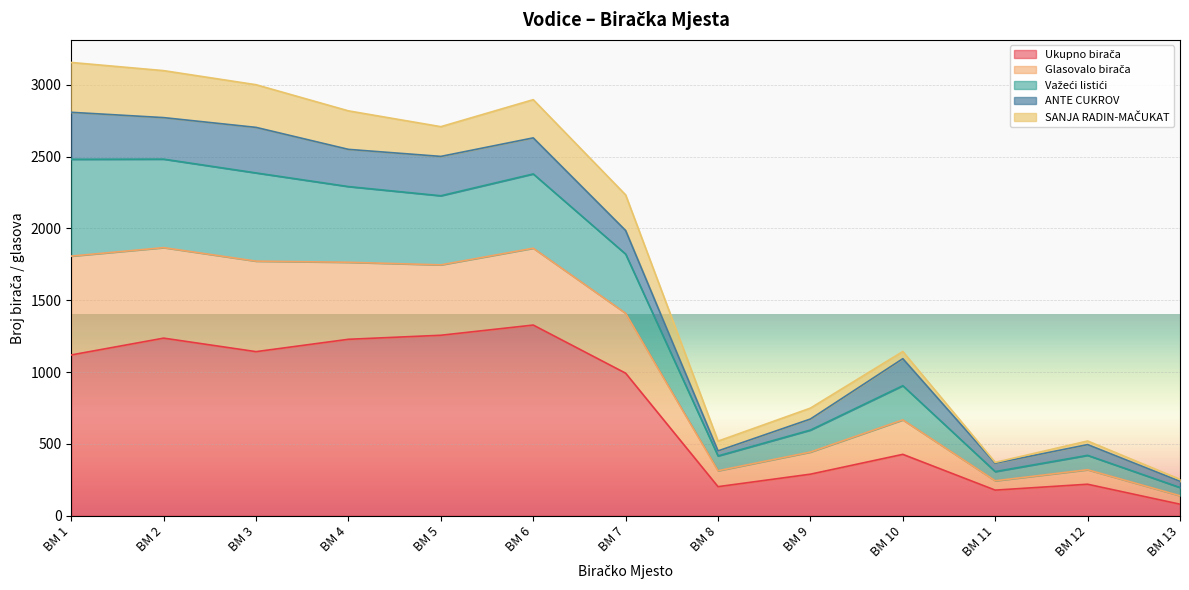

The value of Glasovalo birača at BM 5 is 4480. True or false?

False